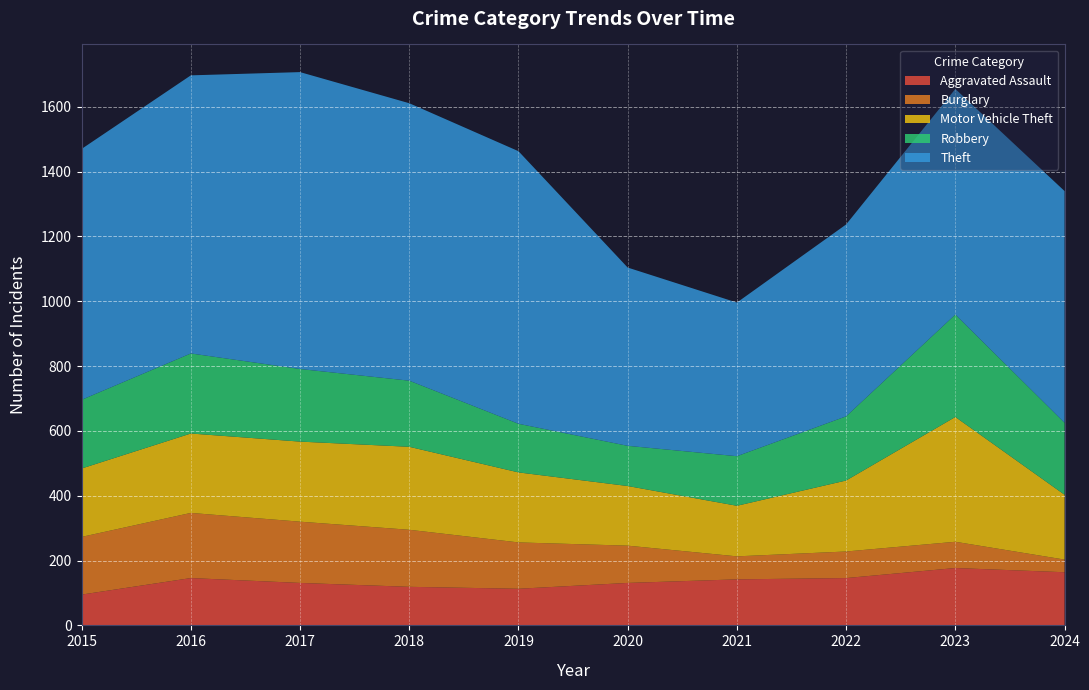

Reading left to right, what are all the values shown in this chart?

Aggravated Assault: 2015=95	2016=146	2017=131	2018=119	2019=113	2020=131	2021=142	2022=146	2023=177	2024=164
Burglary: 2015=178	2016=201	2017=189	2018=176	2019=143	2020=115	2021=71	2022=82	2023=81	2024=39
Motor Vehicle Theft: 2015=211	2016=245	2017=247	2018=256	2019=216	2020=184	2021=156	2022=219	2023=385	2024=200
Robbery: 2015=212	2016=247	2017=224	2018=204	2019=150	2020=124	2021=153	2022=198	2023=316	2024=222
Theft: 2015=774	2016=858	2017=916	2018=856	2019=841	2020=550	2021=474	2022=592	2023=696	2024=715